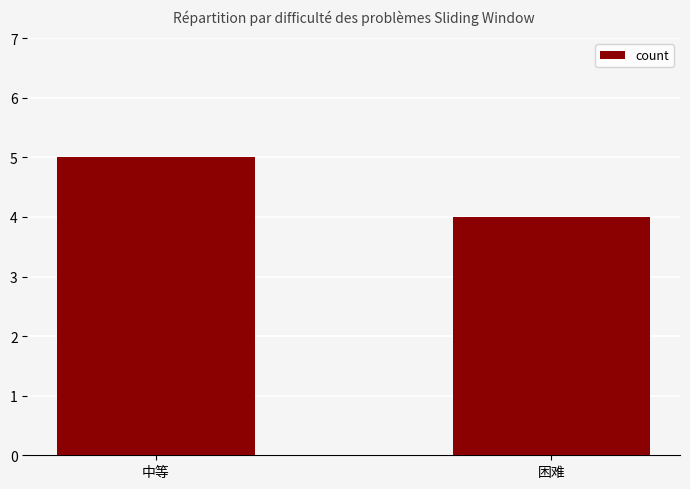

The chart shows a value of 4 at 困难. True or false?

True